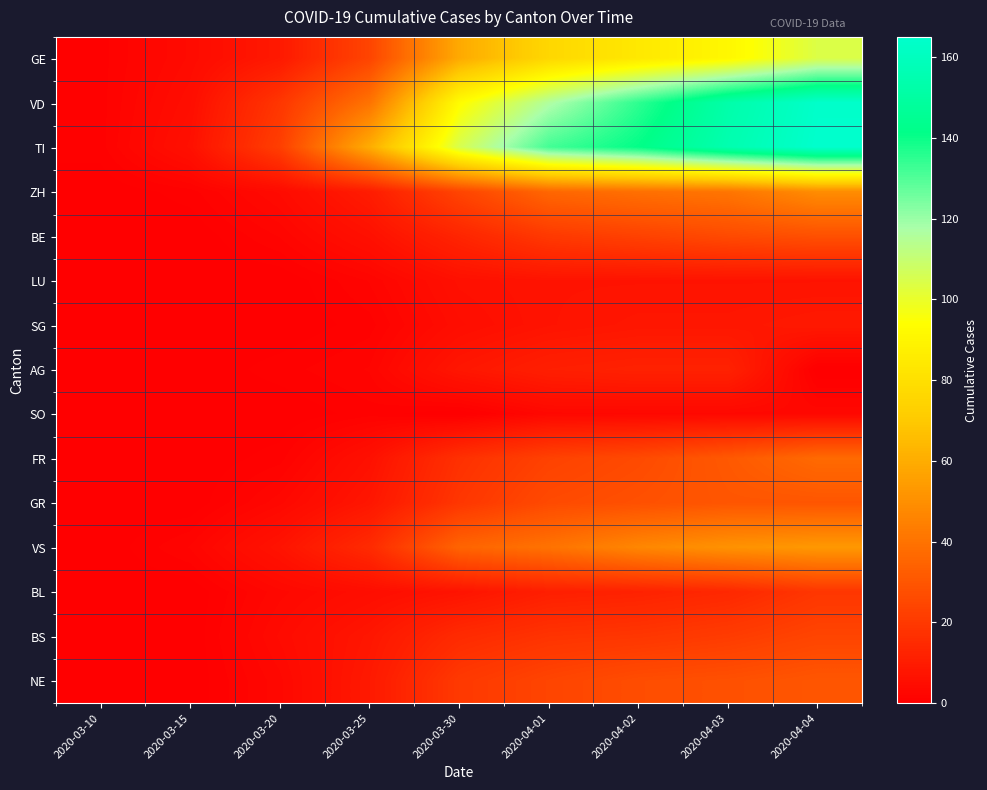

Rank the series at 2020-04-03 from lowest to highest value.

SO, LU, SG, AG, BL, BS, BE, NE, GR, FR, ZH, VS, GE, VD, TI